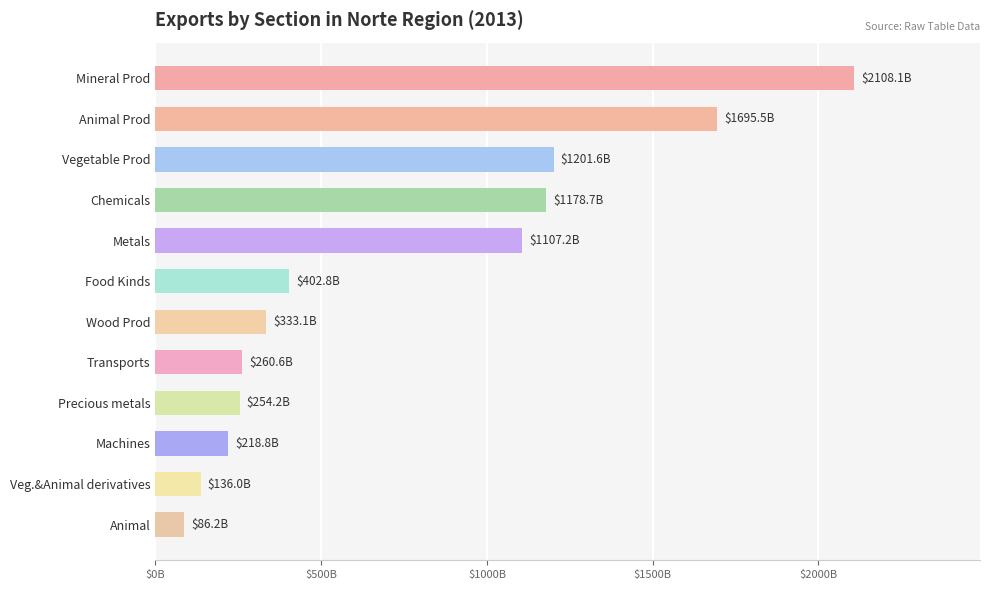

Are the bars horizontal?

Yes